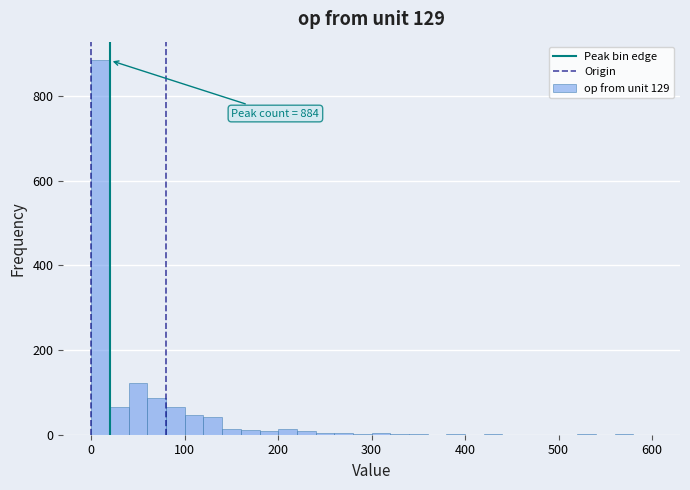

Around what value on the x-axis is the tallest bar? Give the approximate position of its centre, as read against the axis.

10